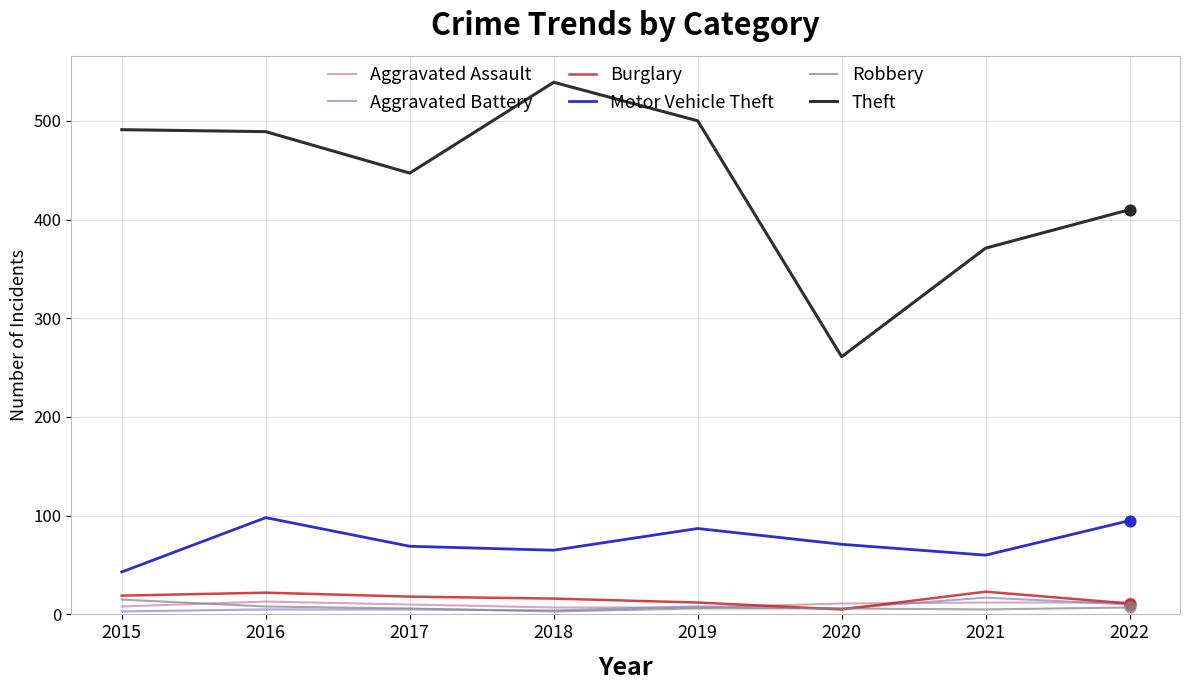

Which series has the largest range (max minus min)?

Theft